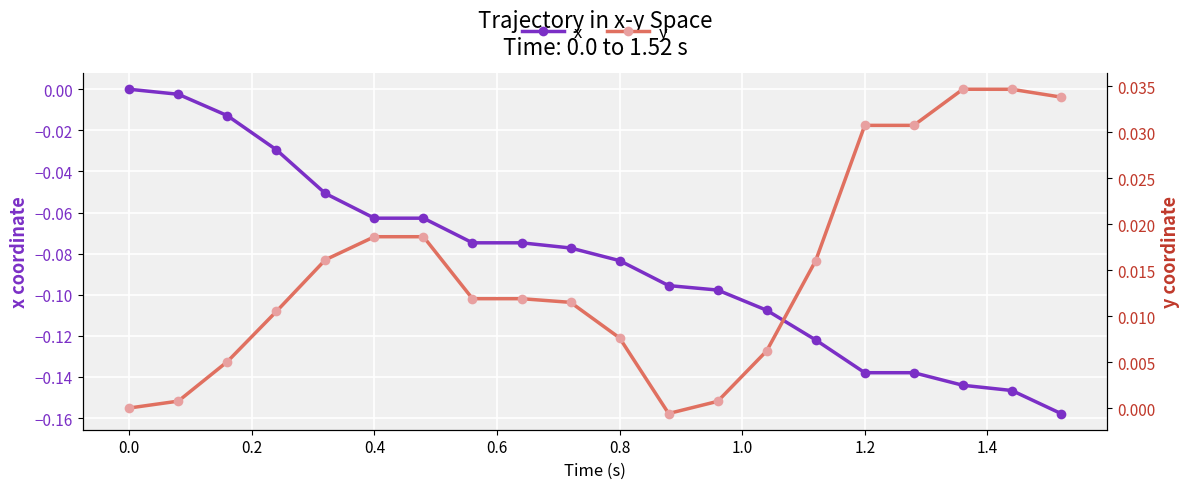

True or false: x has a value of -0.0 at 0.8.

False